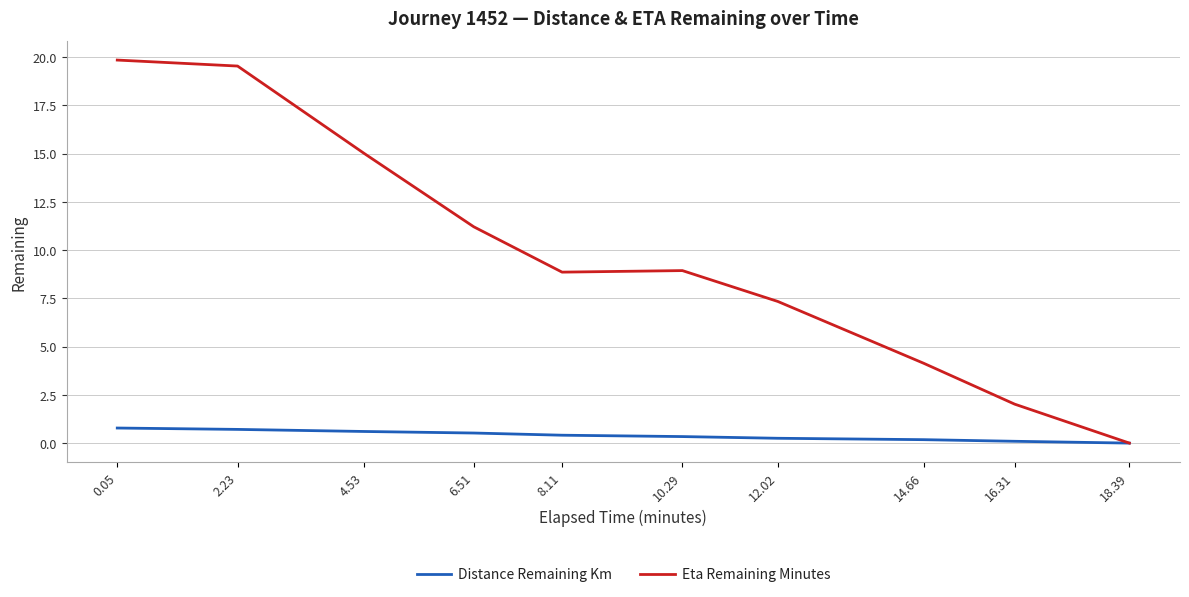

In Eta Remaining Minutes, how many points are higher than both neighbors (excluding endpoints)?

1